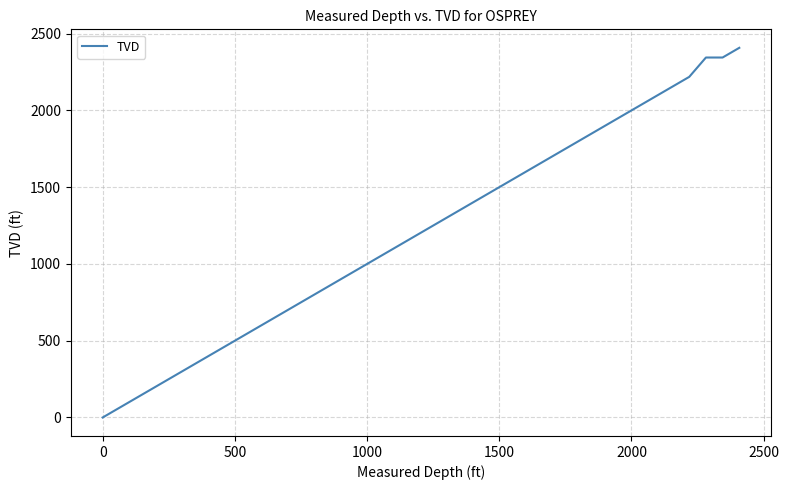

What is the maximum value shown in the chart?

2407.8